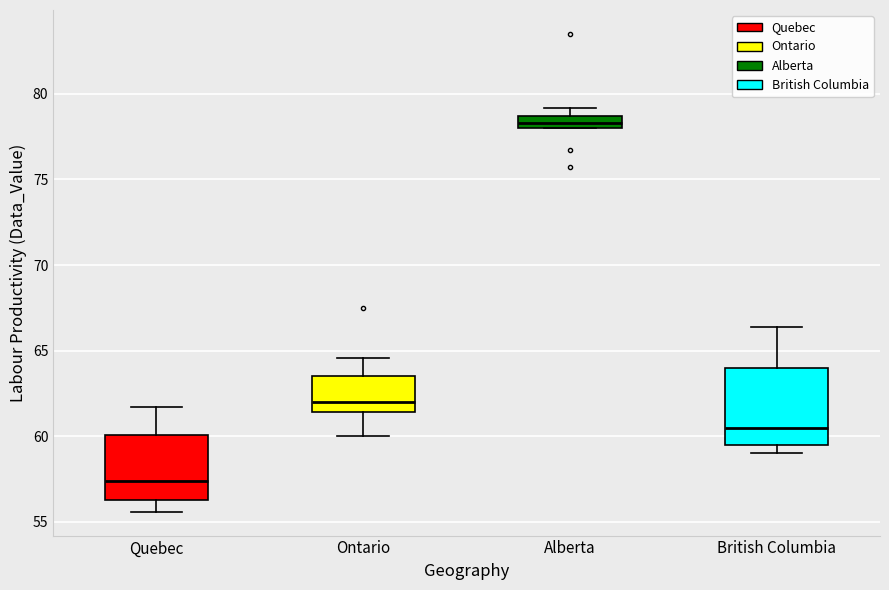

Which box's median line is the lowest?

Quebec